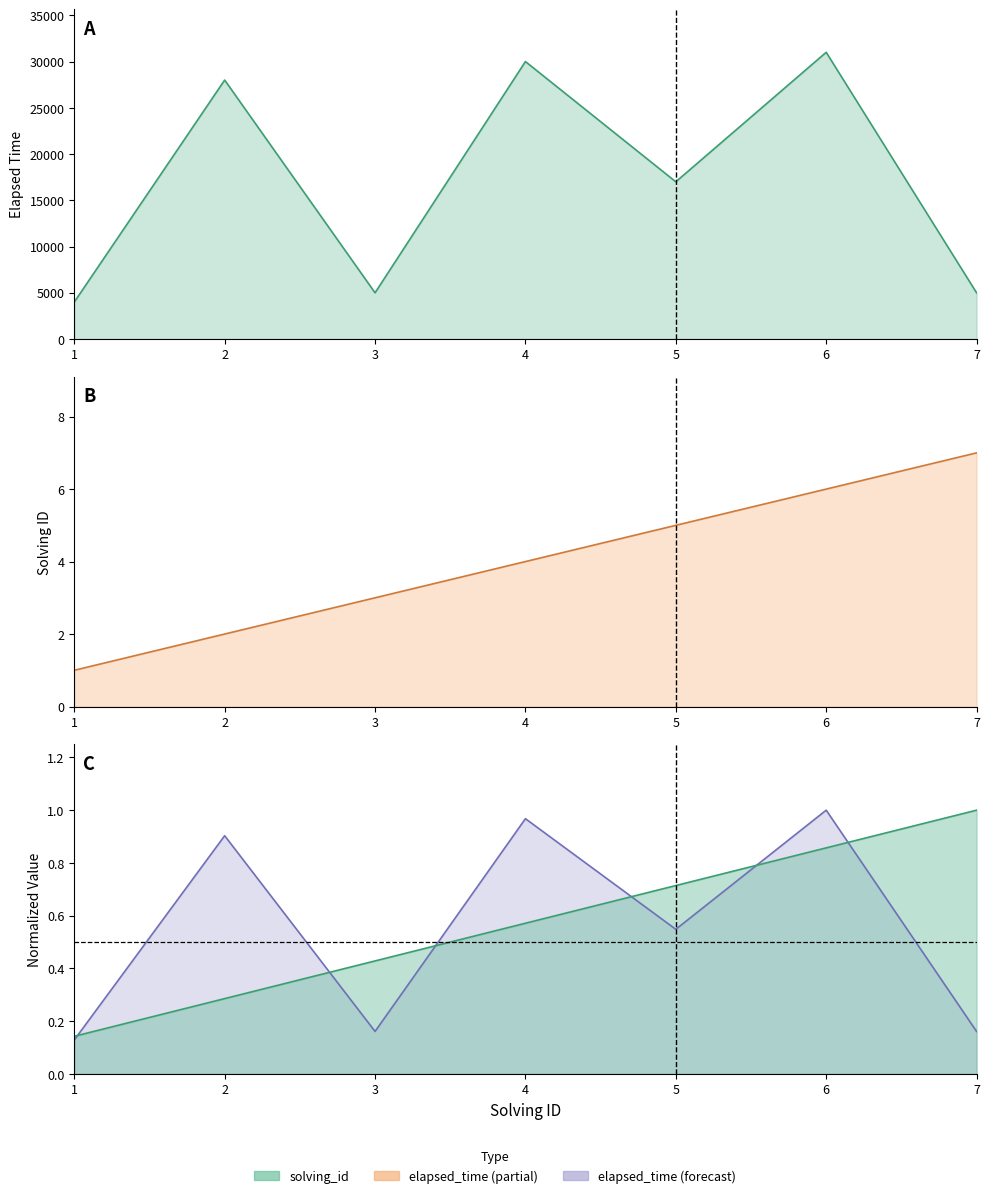

At which label is solving_id closest to 4?

4